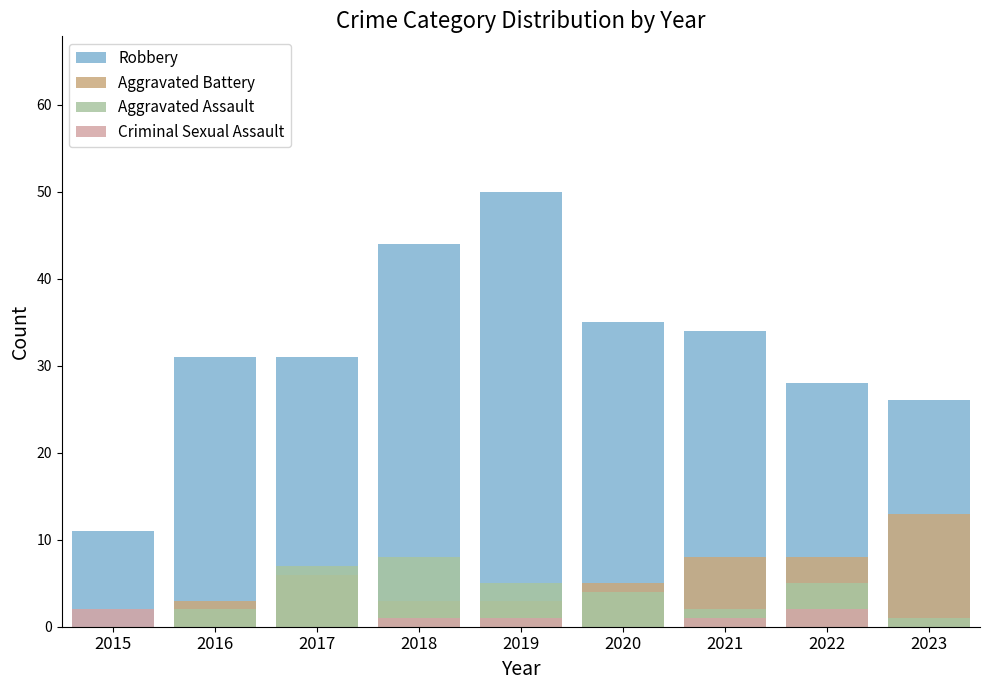

Count the Criminal Sexual Assault values in the range 0 to 1.

7